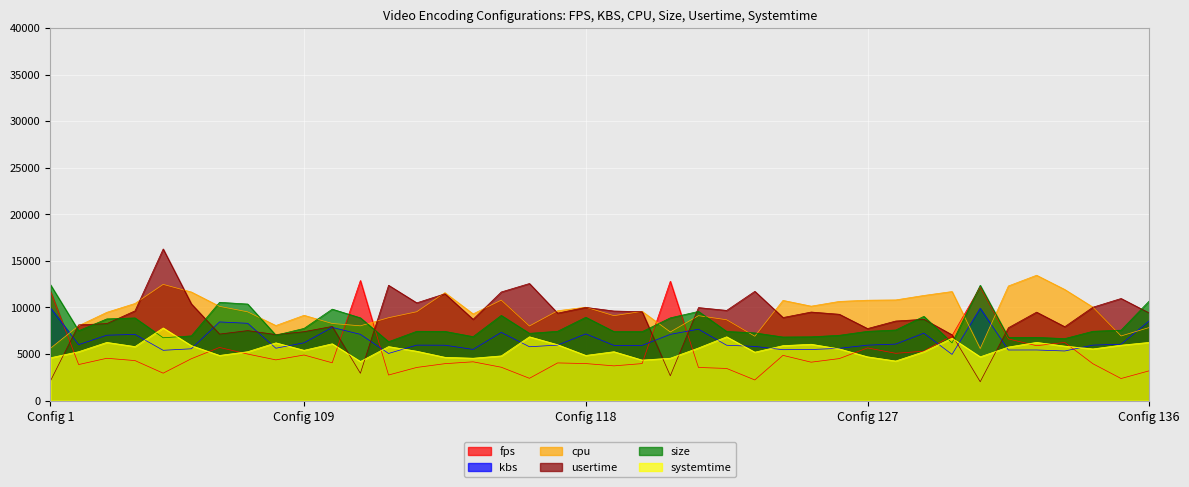

Which series changed the most between 101 and 13?

fps